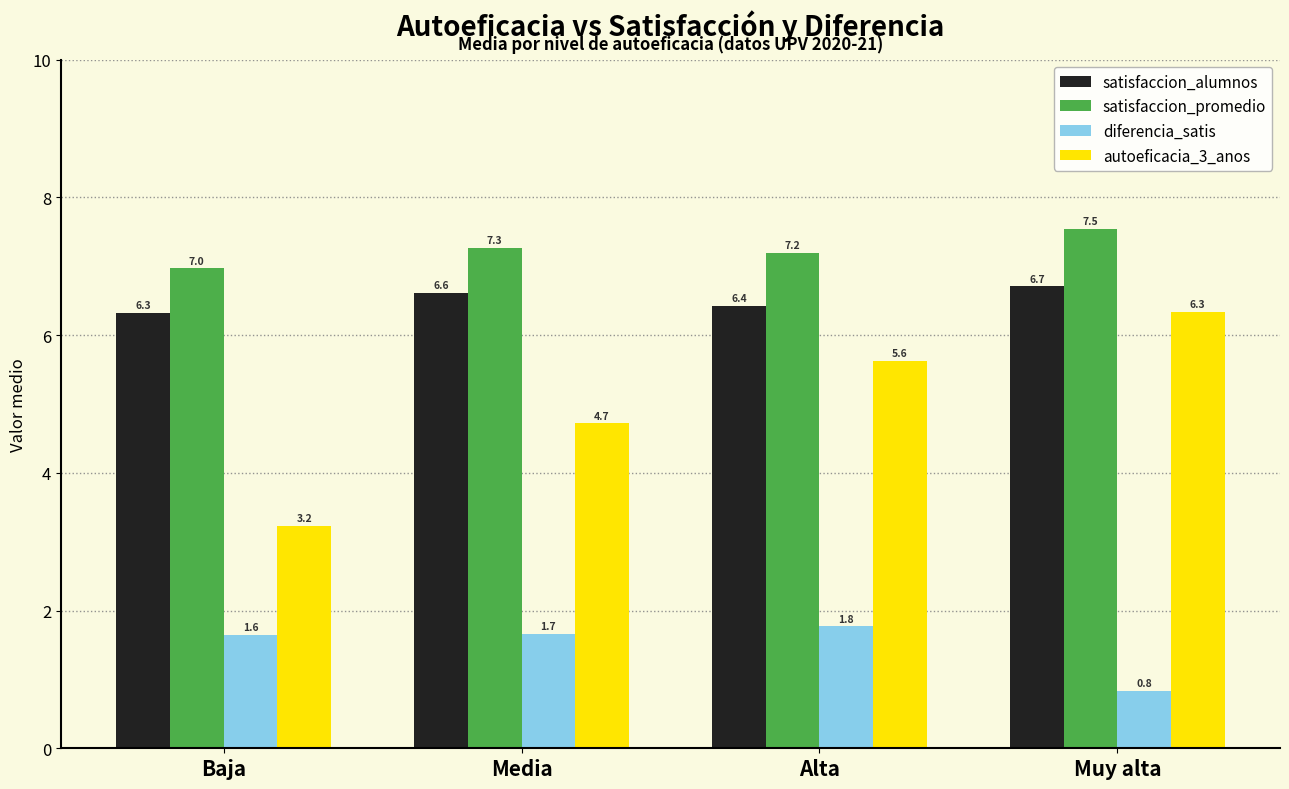

How many bars are there in total?

16